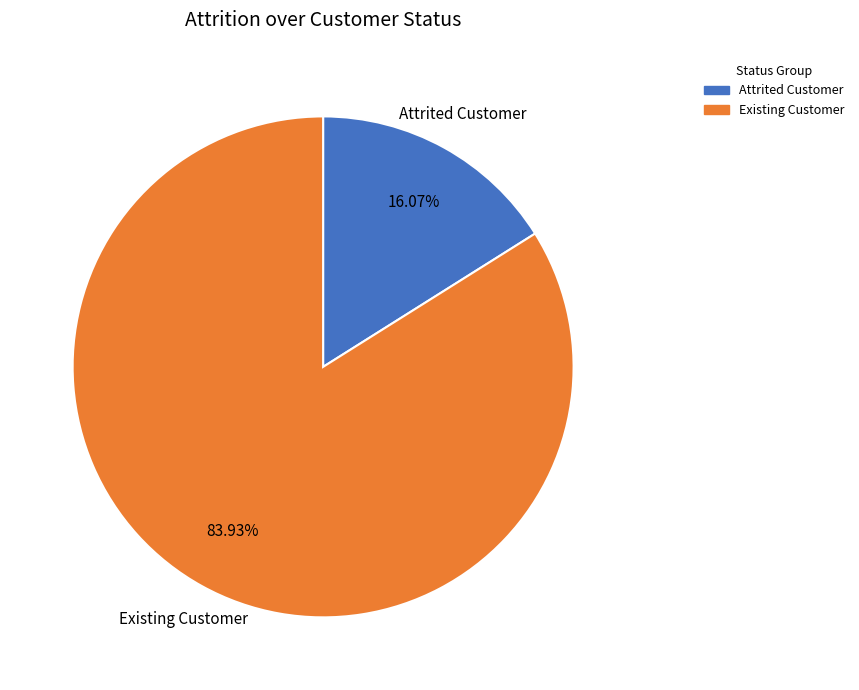

Count the number of slices in the pie.

2